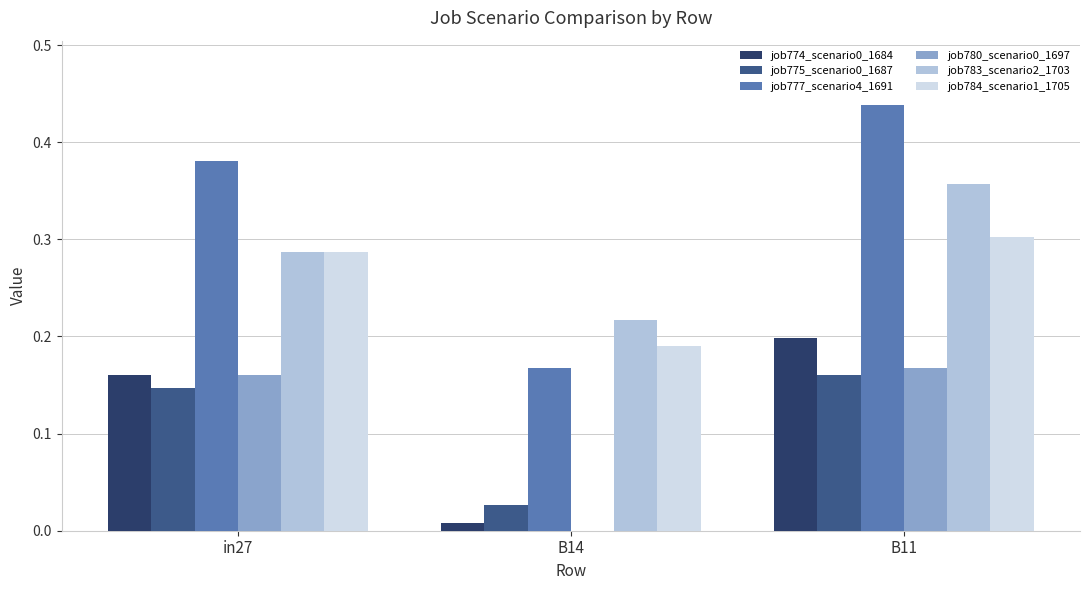

Where is job784_scenario1_1705 nearest to the value 0?

B14